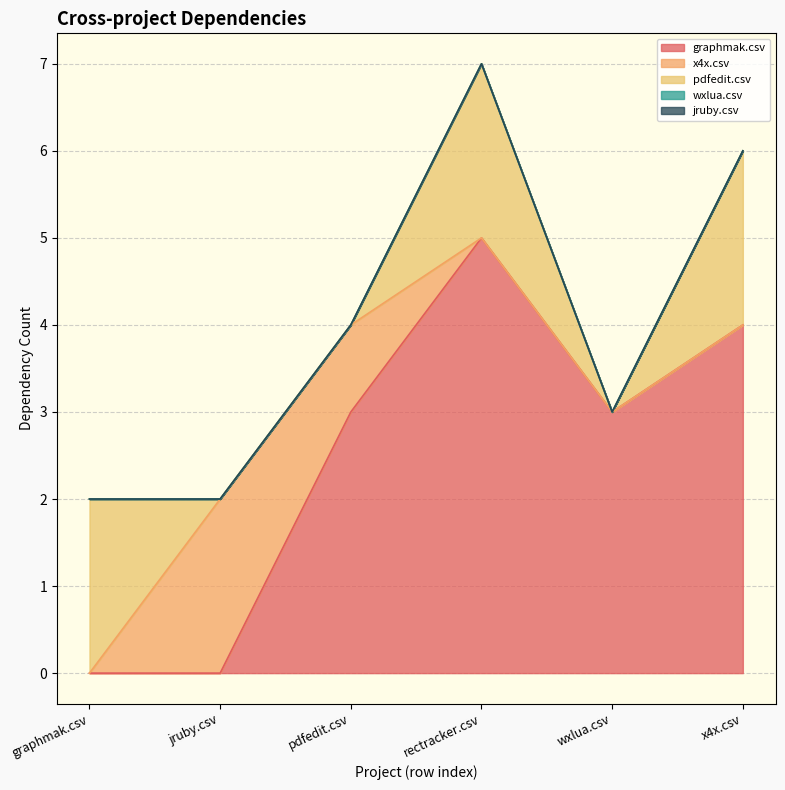

Between rectracker.csv and x4x.csv, which is larger?

rectracker.csv